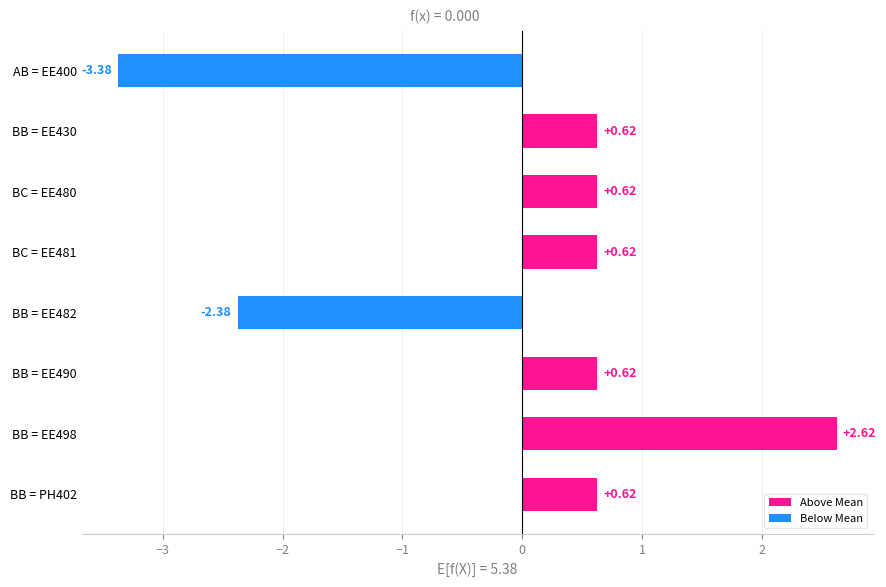

What is the difference between the values at BB = EE498 and AB = EE400?

6.0